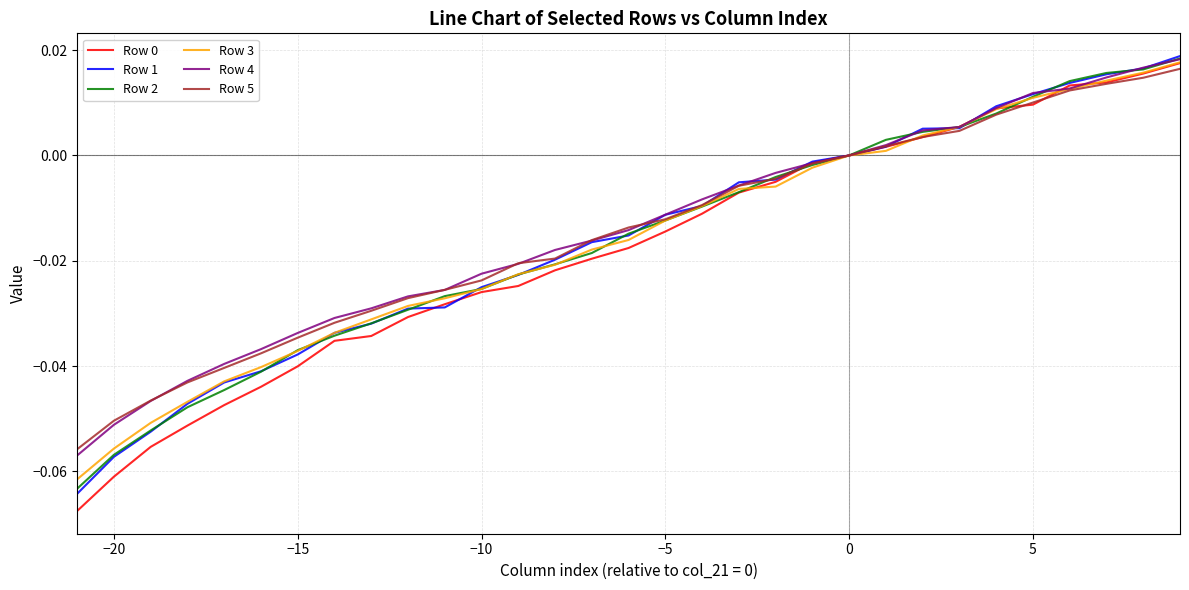

List the series in order of their peak value, lowest first.

Row 5, Row 0, Row 3, Row 4, Row 2, Row 1